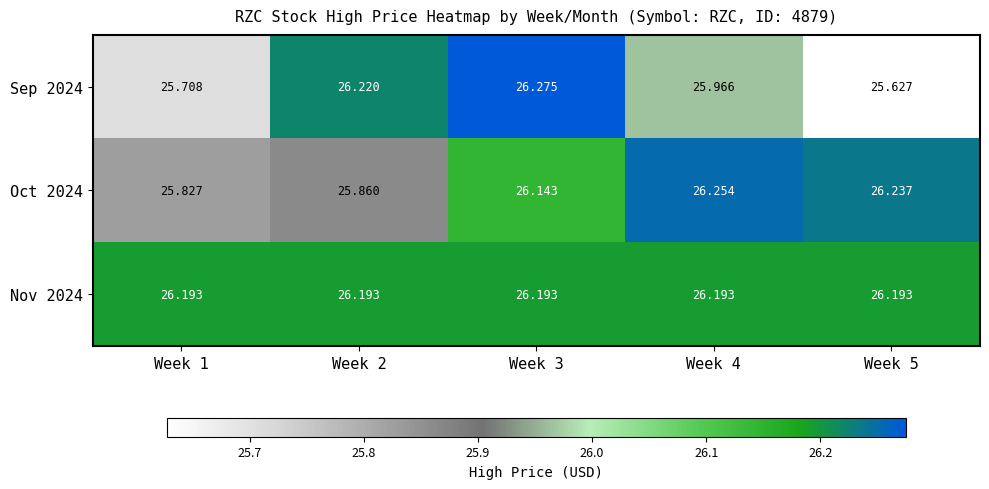

Which series has the largest range (max minus min)?

Sep 2024